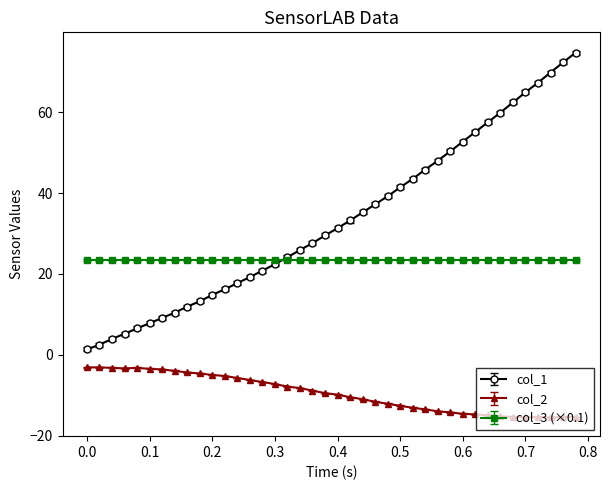

How many data points does each series have?

40